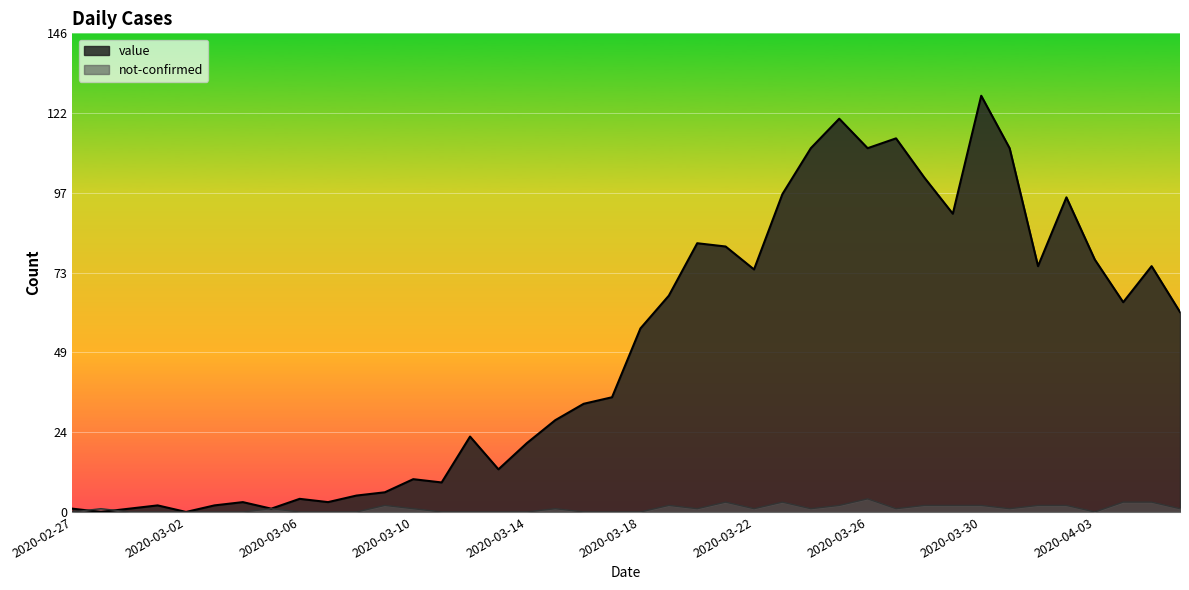

What position from the right is 2020-03-02?

36